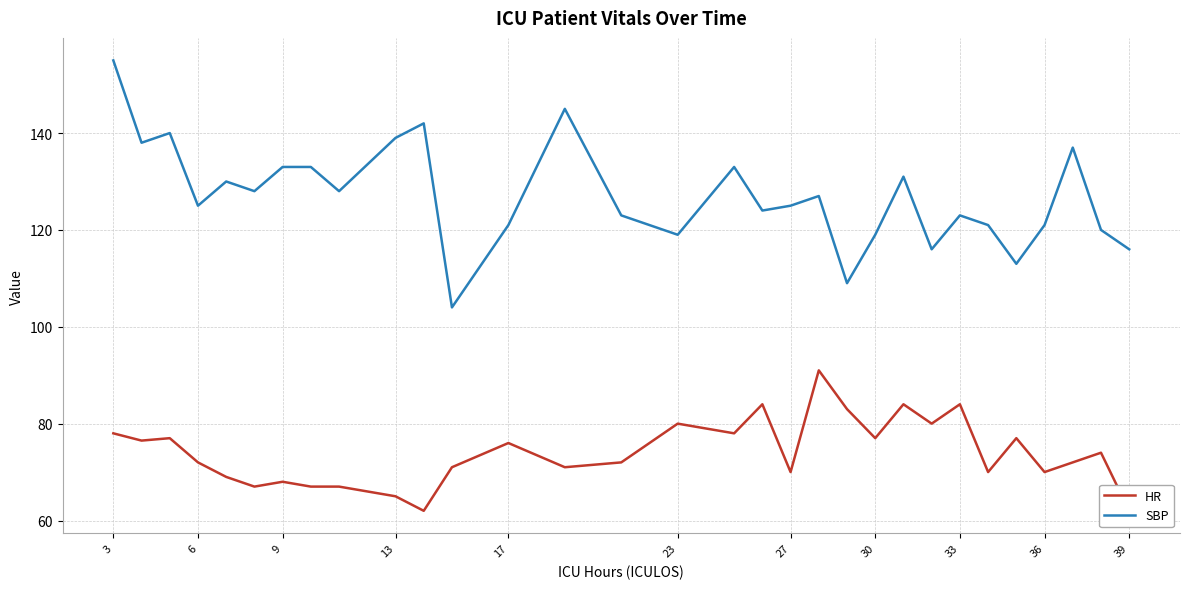

Which category has the highest value in the SBP series?

3